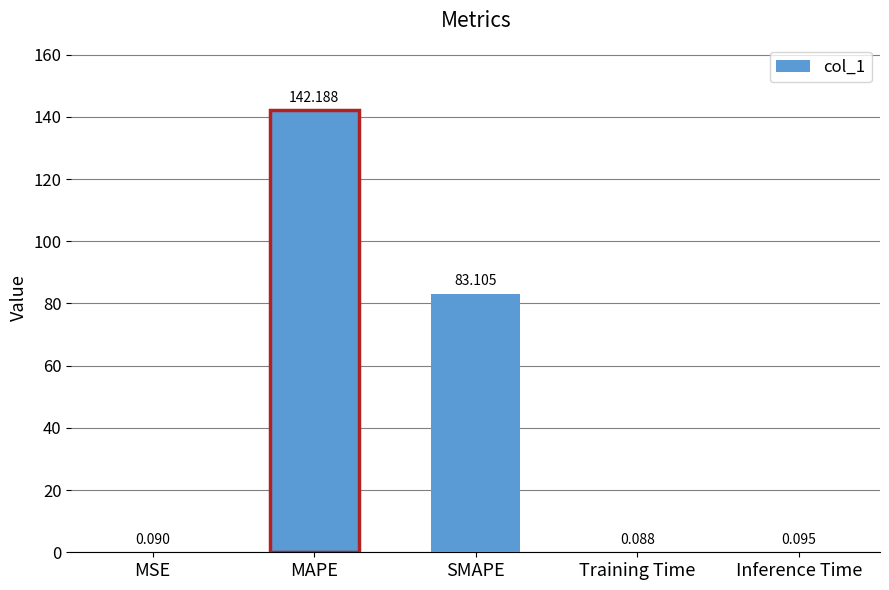

At which category does the chart reach its peak across all series?

MAPE